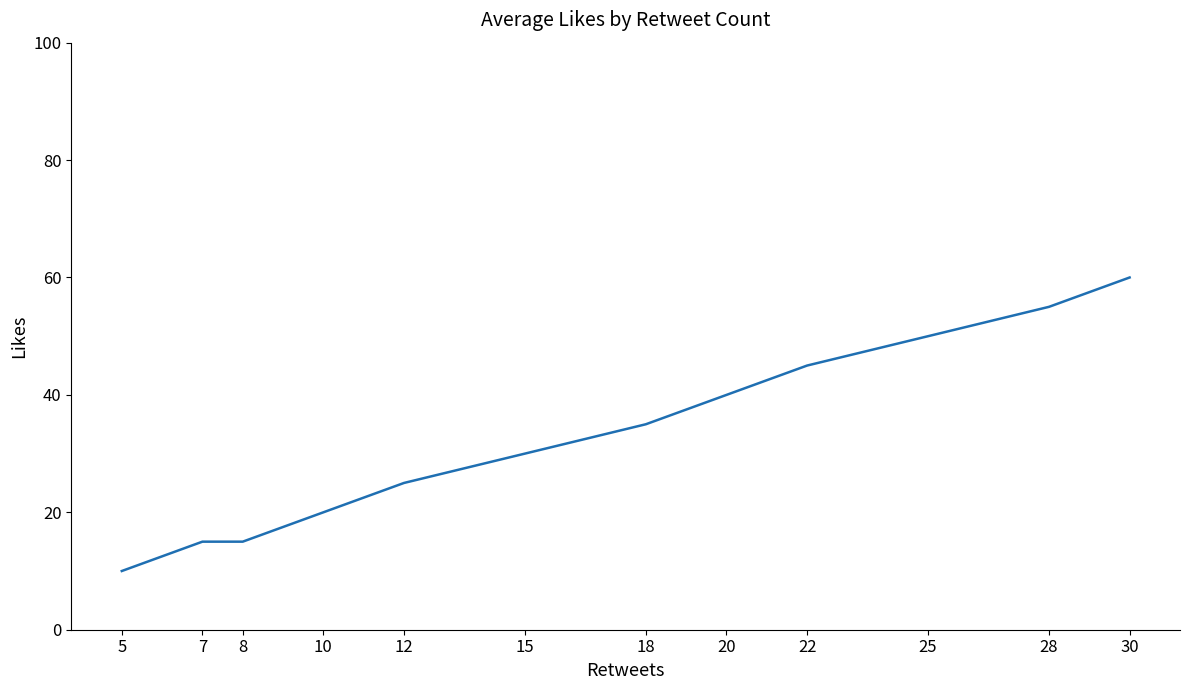

Which category has the lowest value across all series?

5